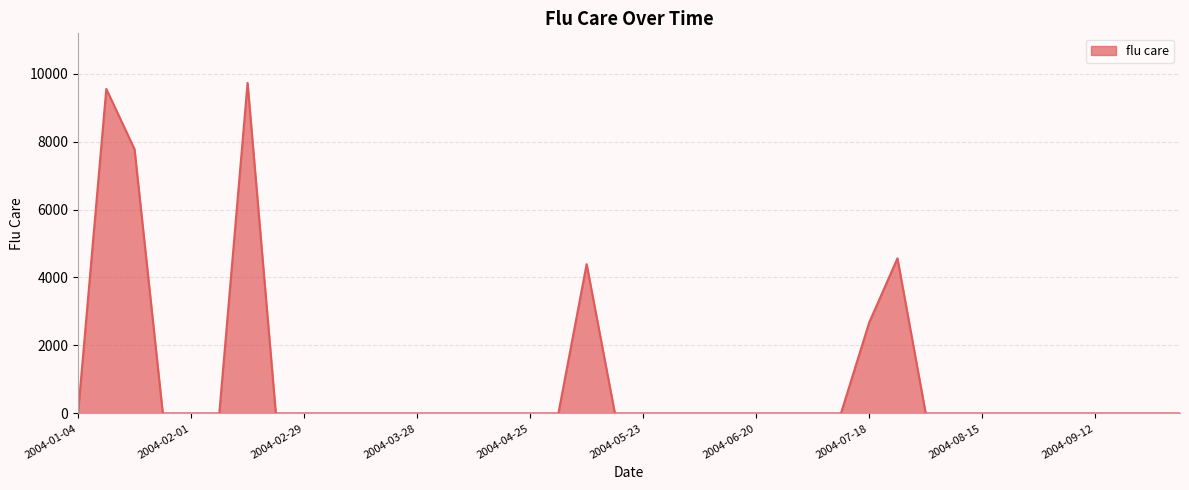

True or false: the data has more than 1 interior local peaks.

True